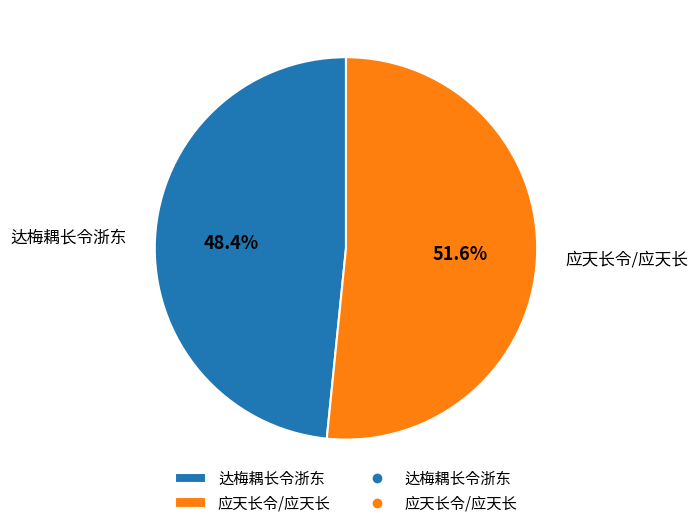

What is the ratio of the value at 达梅耦长令浙东 to the value at 应天长令/应天长?

0.9